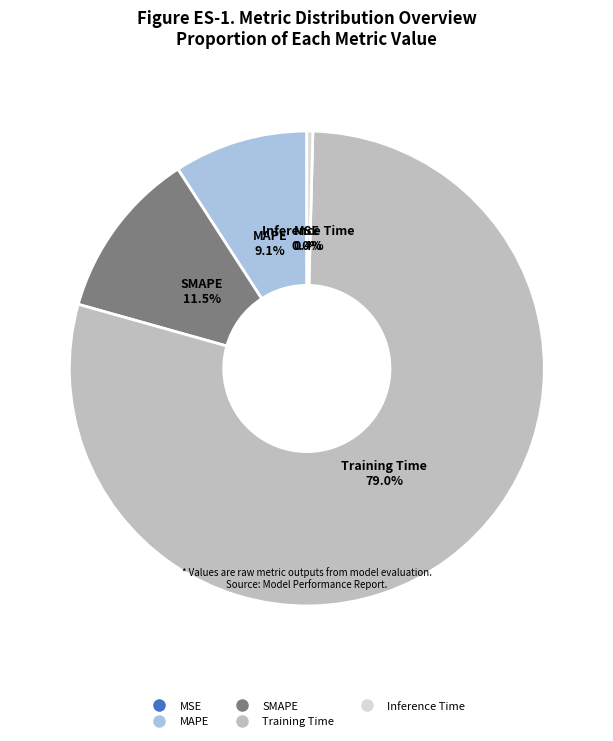

Does Training Time account for over 50% of the chart?

Yes